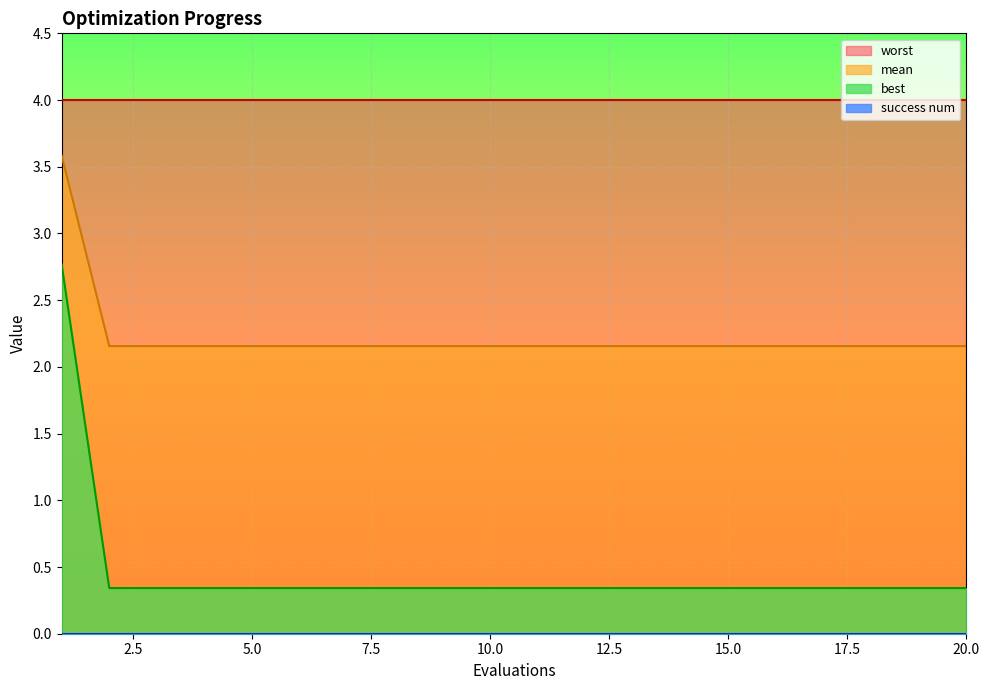

List the labels in order of mean value, largest first.

1, 2, 3, 4, 5, 6, 7, 8, 9, 10, 11, 12, 13, 14, 15, 16, 17, 18, 19, 20